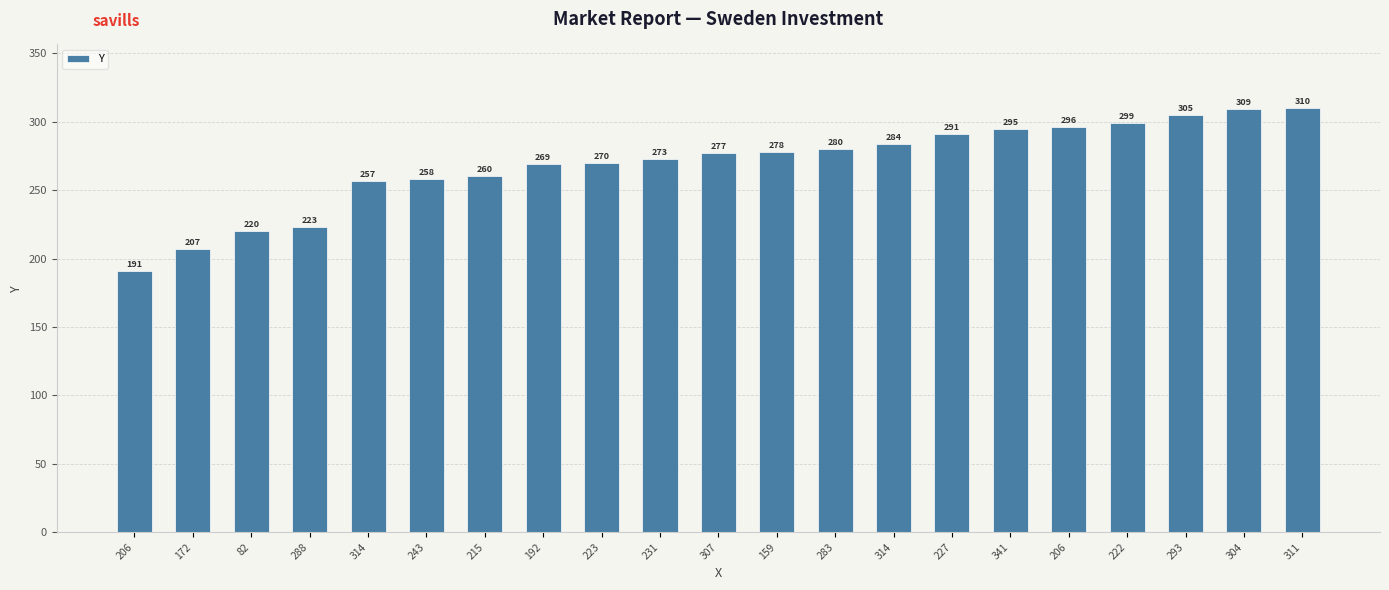

The chart shows a value of 466 at 341. True or false?

False